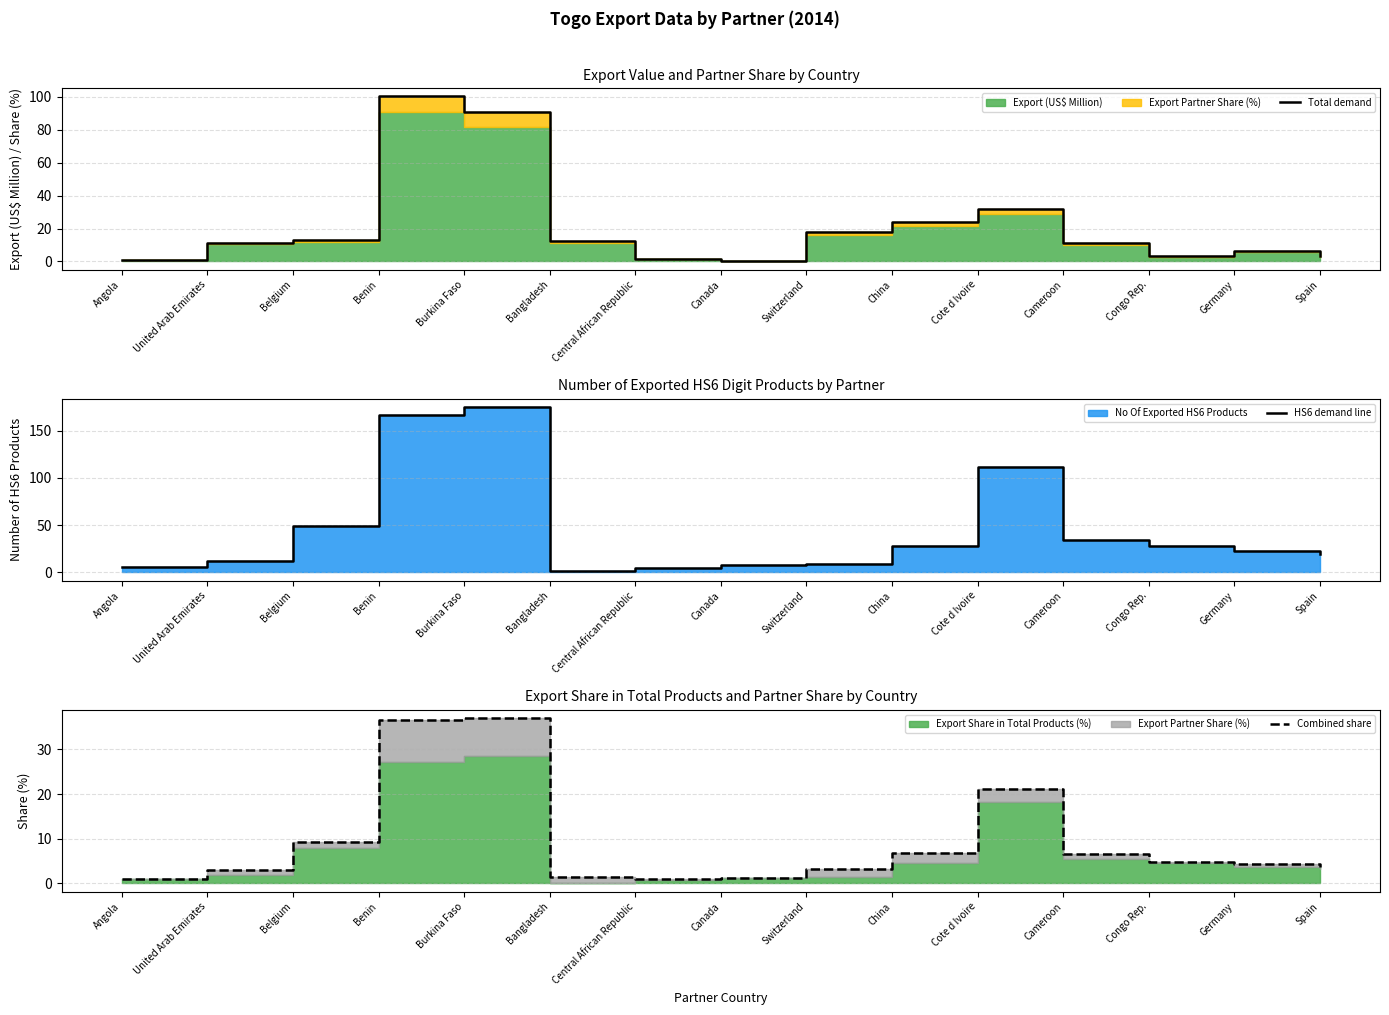

In Combined share, how many points are higher than both neighbors (excluding endpoints)?

2